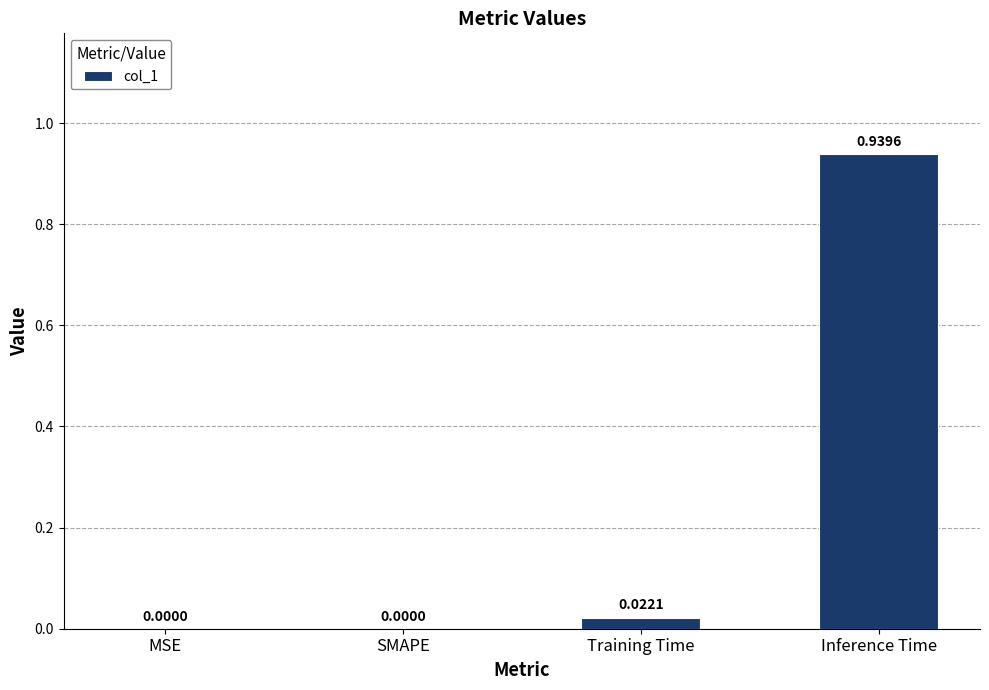

At which category does the chart reach its peak across all series?

Inference Time